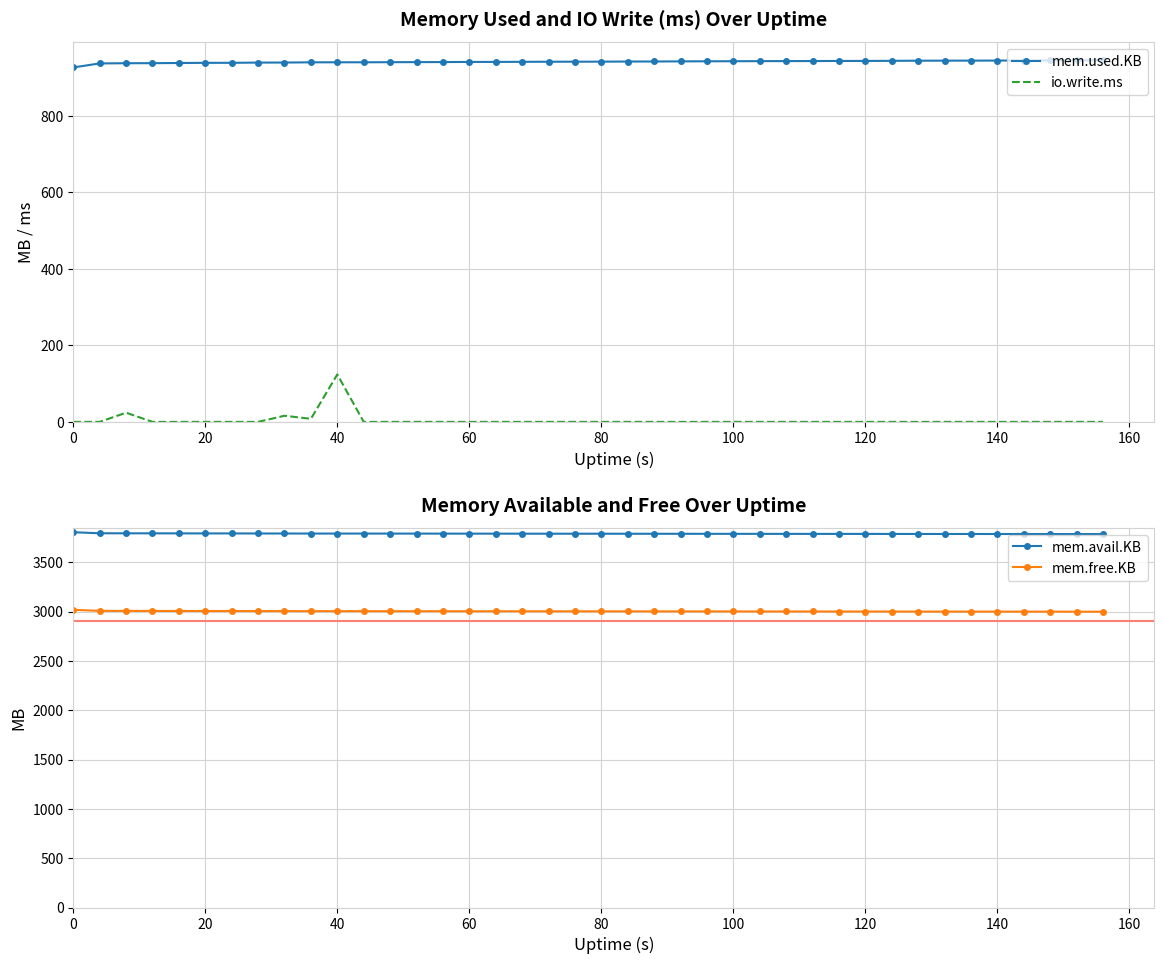

True or false: io.write.ms has more than 0 points higher than both neighbors.

True